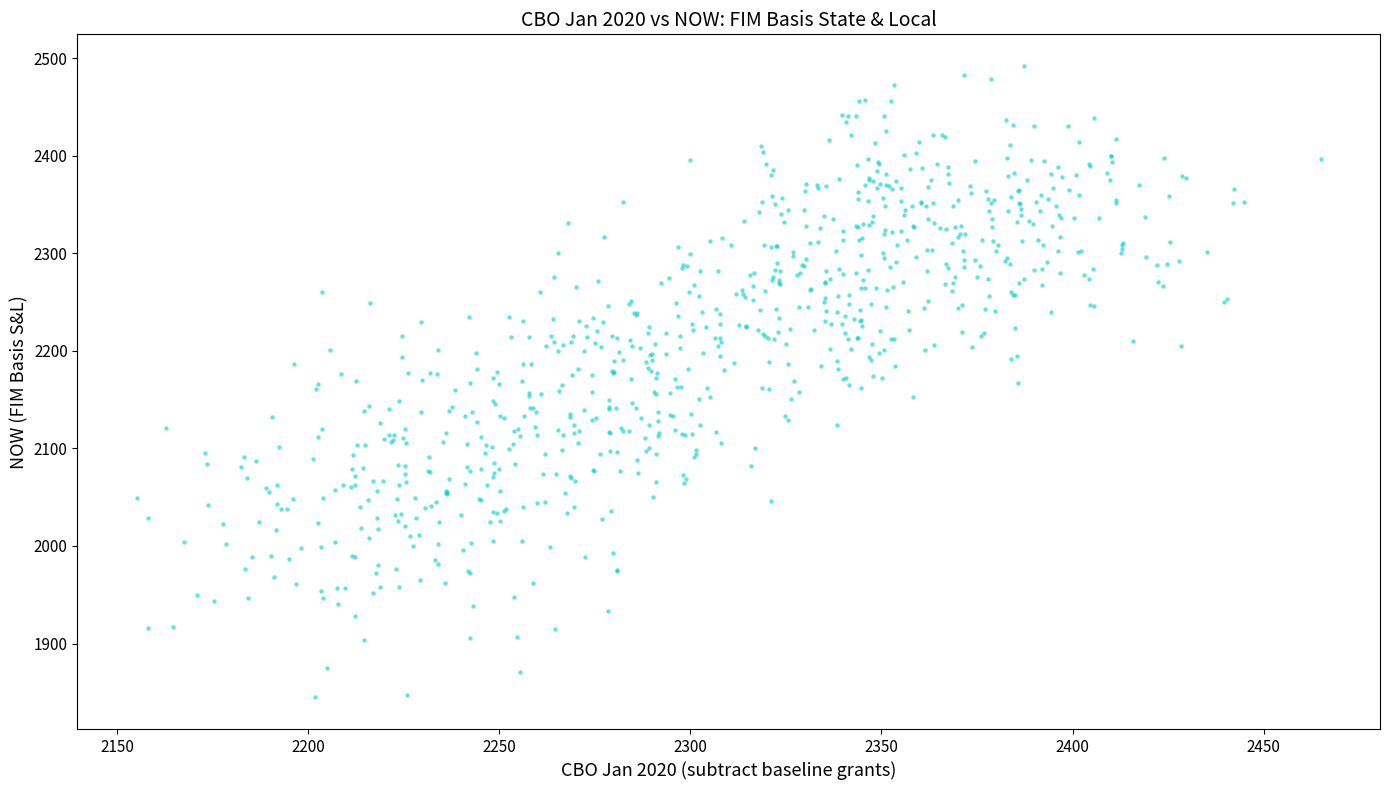

What is the range of Y values (max minus min)?

647.5